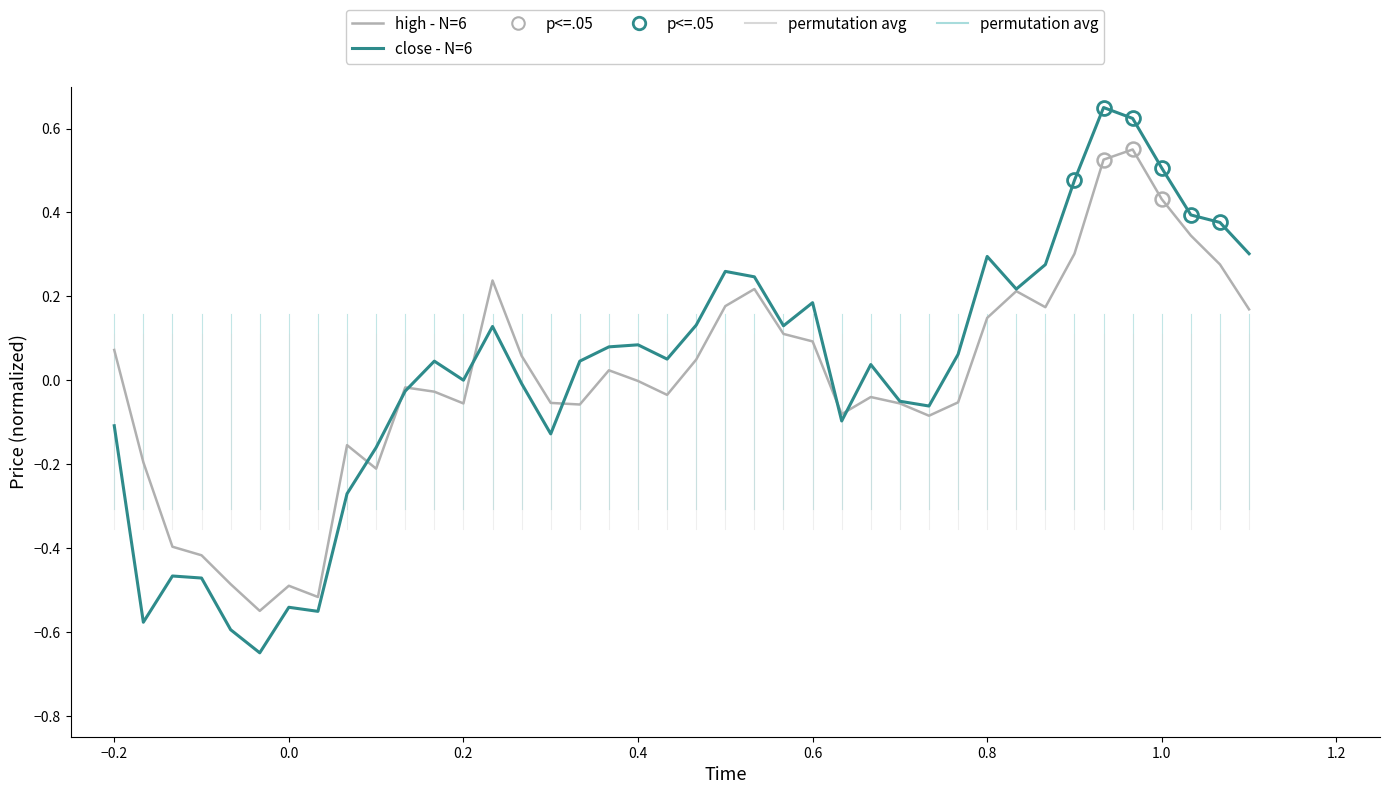

List the series in order of their peak value, lowest first.

high - N=6, close - N=6